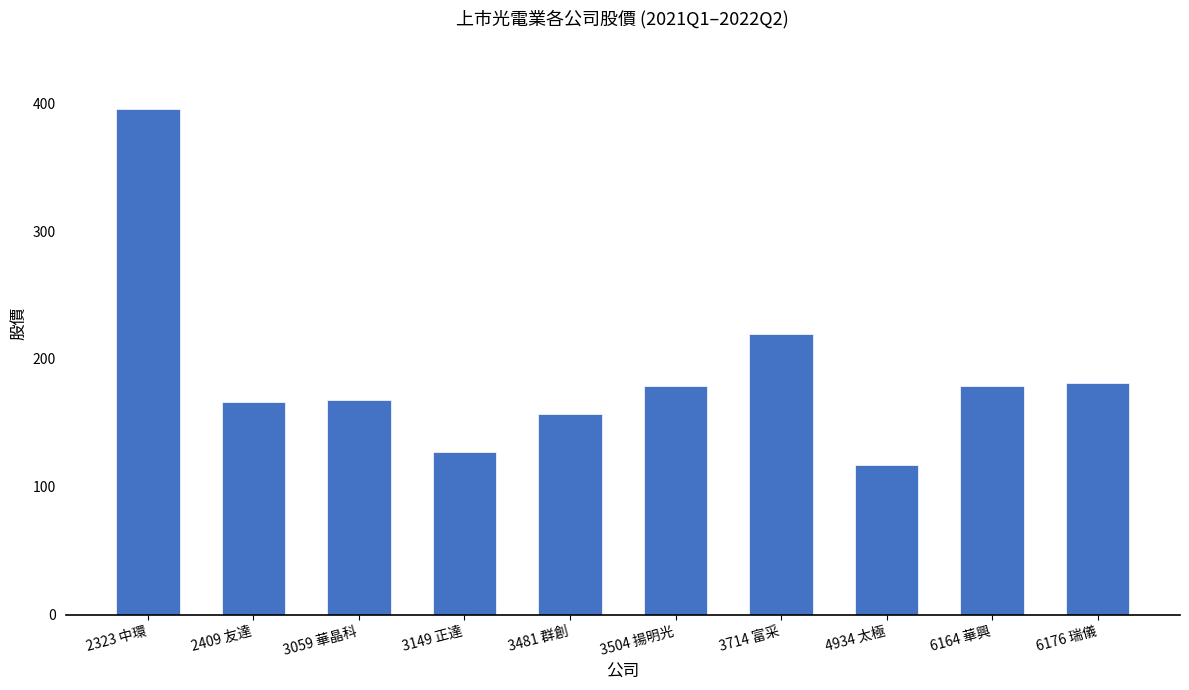

Which category has the lowest value across all series?

4934 太極